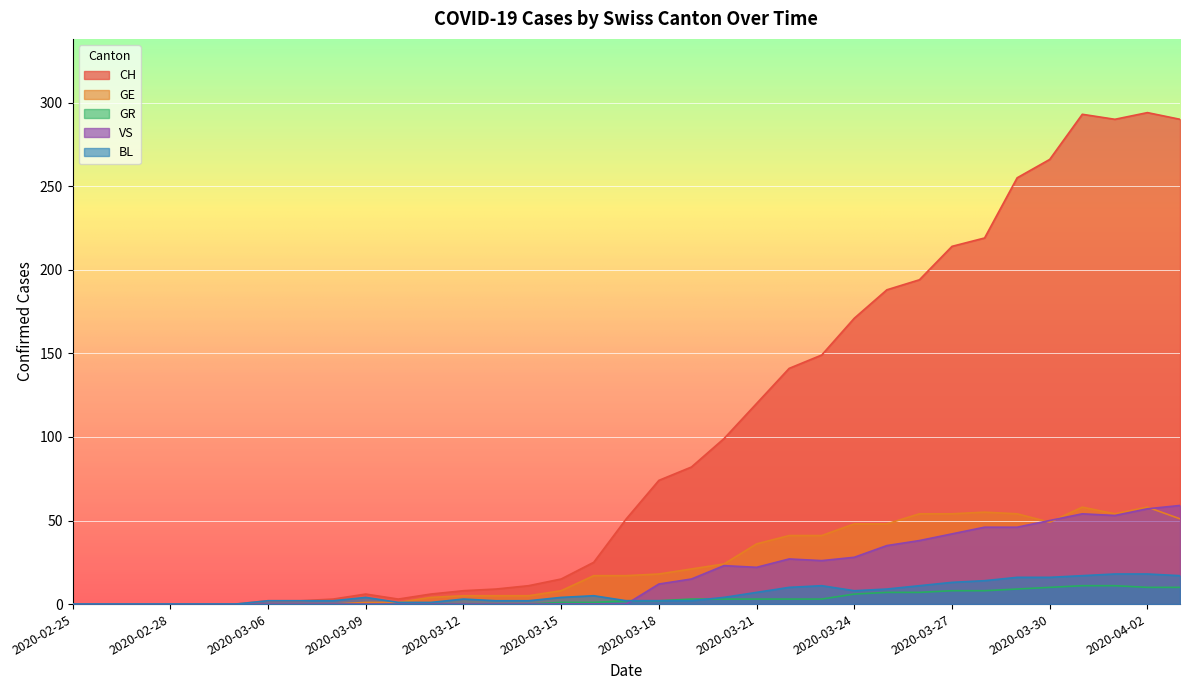

Reading left to right, transcribe all the data shown in this chart.

CH: 2020-02-25=0	2020-02-26=0	2020-02-27=0	2020-02-28=0	2020-02-29=0	2020-03-01=0	2020-03-06=2	2020-03-07=2	2020-03-08=3	2020-03-09=6	2020-03-10=3	2020-03-11=6	2020-03-12=8	2020-03-13=9	2020-03-14=11	2020-03-15=15	2020-03-16=25	2020-03-17=51	2020-03-18=74	2020-03-19=82	2020-03-20=99	2020-03-21=120	2020-03-22=141	2020-03-23=149	2020-03-24=171	2020-03-25=188	2020-03-26=194	2020-03-27=214	2020-03-28=219	2020-03-29=255	2020-03-30=266	2020-03-31=293	2020-04-01=290	2020-04-02=294	2020-04-03=290
GE: 2020-02-25=0	2020-02-26=0	2020-02-27=0	2020-02-28=0	2020-02-29=0	2020-03-01=0	2020-03-06=0	2020-03-07=0	2020-03-08=0	2020-03-09=1	2020-03-10=1	2020-03-11=4	2020-03-12=5	2020-03-13=5	2020-03-14=5	2020-03-15=8	2020-03-16=17	2020-03-17=17	2020-03-18=18	2020-03-19=21	2020-03-20=24	2020-03-21=36	2020-03-22=41	2020-03-23=41	2020-03-24=48	2020-03-25=48	2020-03-26=54	2020-03-27=54	2020-03-28=55	2020-03-29=54	2020-03-30=49	2020-03-31=58	2020-04-01=54	2020-04-02=58	2020-04-03=51
GR: 2020-02-25=0	2020-02-26=0	2020-02-27=0	2020-02-28=0	2020-02-29=0	2020-03-01=0	2020-03-06=0	2020-03-07=0	2020-03-08=0	2020-03-09=0	2020-03-10=0	2020-03-11=0	2020-03-12=0	2020-03-13=0	2020-03-14=0	2020-03-15=1	2020-03-16=1	2020-03-17=2	2020-03-18=2	2020-03-19=3	2020-03-20=3	2020-03-21=3	2020-03-22=3	2020-03-23=3	2020-03-24=6	2020-03-25=7	2020-03-26=7	2020-03-27=8	2020-03-28=8	2020-03-29=9	2020-03-30=10	2020-03-31=11	2020-04-01=11	2020-04-02=10	2020-04-03=10
VS: 2020-02-25=0	2020-02-26=0	2020-02-27=0	2020-02-28=0	2020-02-29=0	2020-03-01=0	2020-03-06=0	2020-03-07=0	2020-03-08=0	2020-03-09=0	2020-03-10=0	2020-03-11=0	2020-03-12=0	2020-03-13=0	2020-03-14=0	2020-03-15=0	2020-03-16=0	2020-03-17=0	2020-03-18=12	2020-03-19=15	2020-03-20=23	2020-03-21=22	2020-03-22=27	2020-03-23=26	2020-03-24=28	2020-03-25=35	2020-03-26=38	2020-03-27=42	2020-03-28=46	2020-03-29=46	2020-03-30=50	2020-03-31=54	2020-04-01=53	2020-04-02=57	2020-04-03=59
BL: 2020-02-25=0	2020-02-26=0	2020-02-27=0	2020-02-28=0	2020-02-29=0	2020-03-01=0	2020-03-06=2	2020-03-07=2	2020-03-08=2	2020-03-09=4	2020-03-10=1	2020-03-11=1	2020-03-12=3	2020-03-13=2	2020-03-14=2	2020-03-15=4	2020-03-16=5	2020-03-17=2	2020-03-18=2	2020-03-19=2	2020-03-20=4	2020-03-21=7	2020-03-22=10	2020-03-23=11	2020-03-24=8	2020-03-25=9	2020-03-26=11	2020-03-27=13	2020-03-28=14	2020-03-29=16	2020-03-30=16	2020-03-31=17	2020-04-01=18	2020-04-02=18	2020-04-03=17